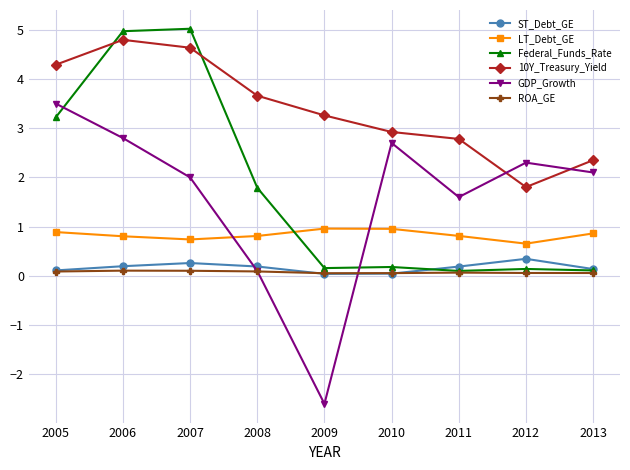

What are all the series names shown in the legend?

ST_Debt_GE, LT_Debt_GE, Federal_Funds_Rate, 10Y_Treasury_Yield, GDP_Growth, ROA_GE